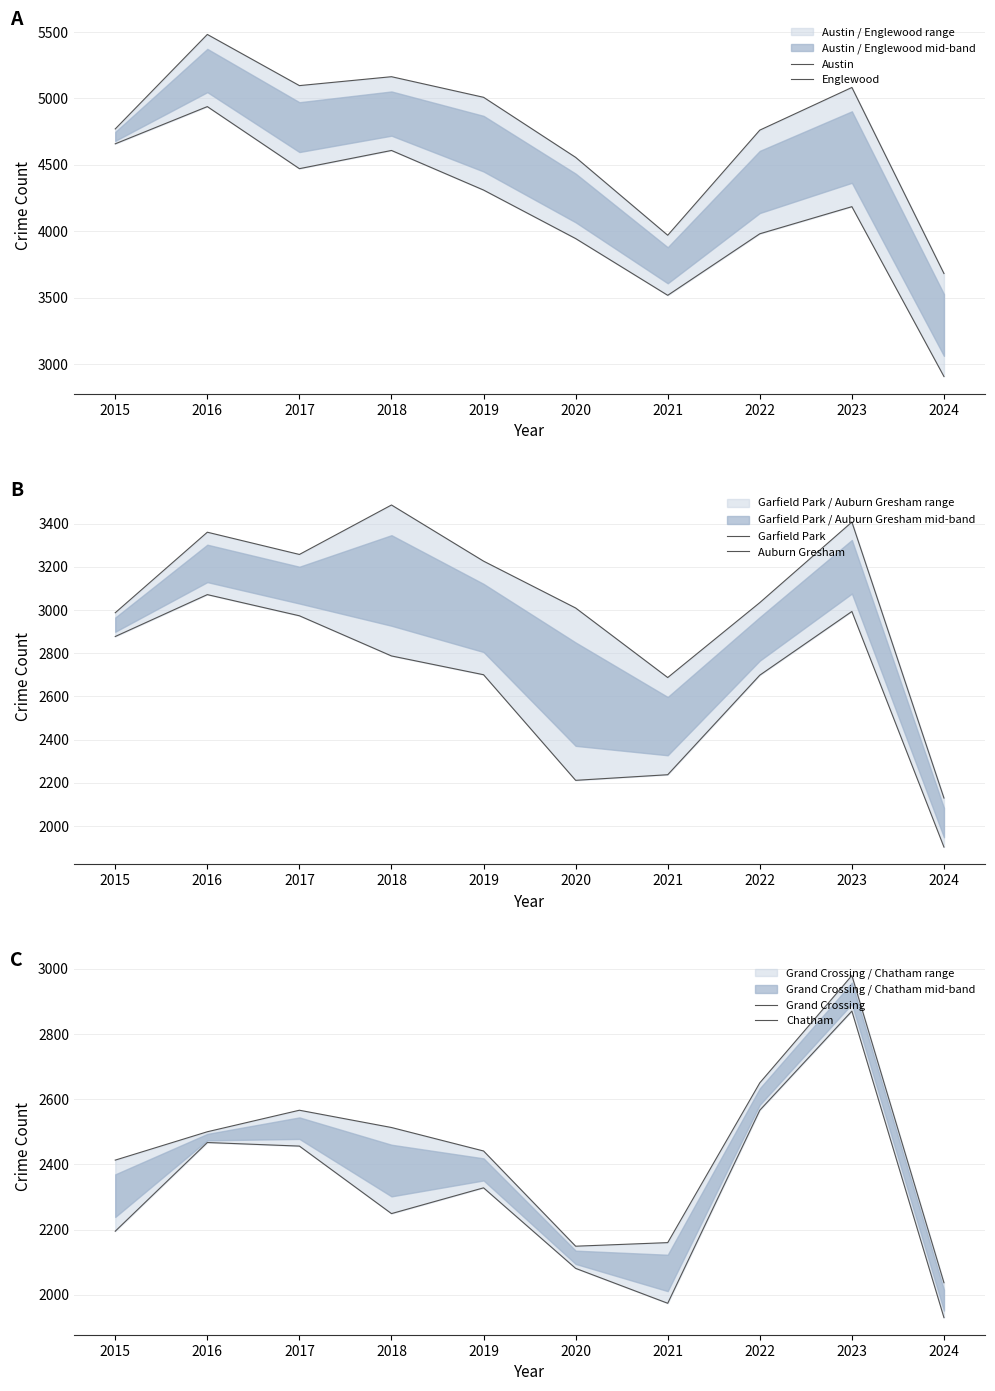

How many values in the Garfield Park series are below 3226?

5